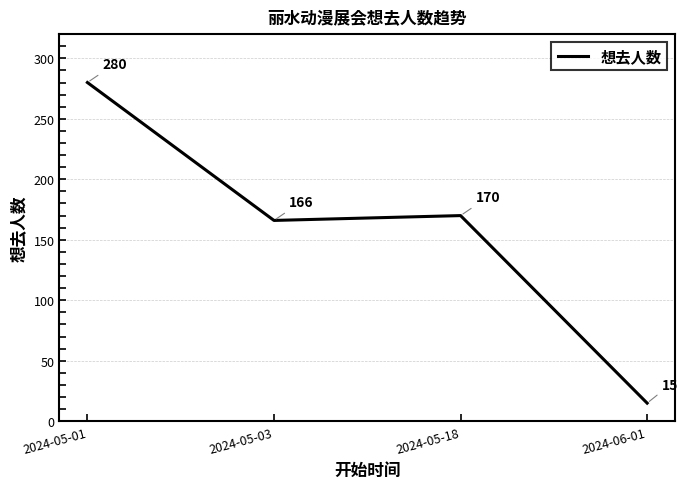

At which category does the chart reach its minimum across all series?

2024-06-01